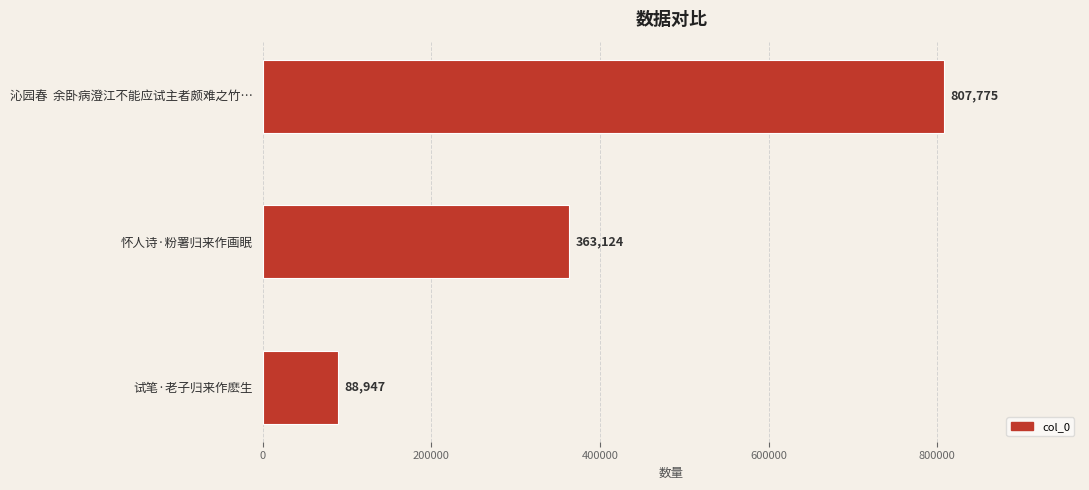

The chart shows a value of 150489 at 试笔·老子归来作麽生. True or false?

False